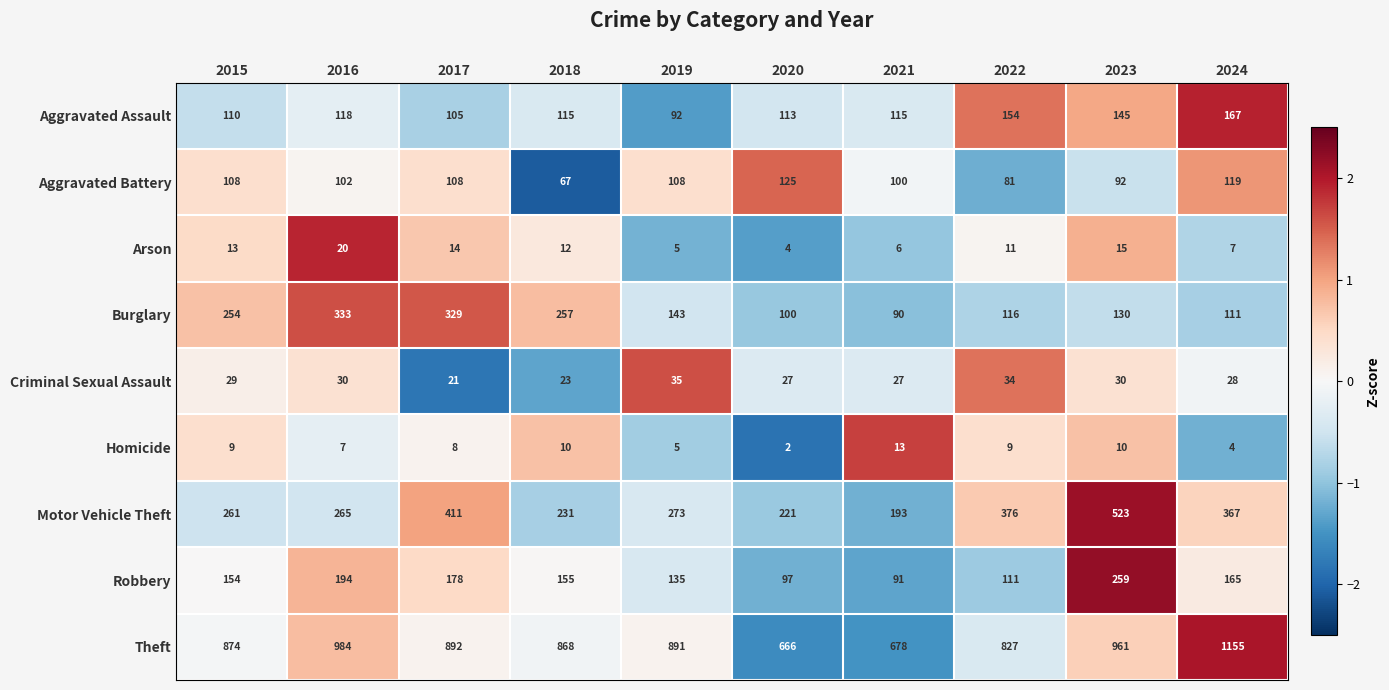

True or false: Theft has a value of 666 at 2020.

True